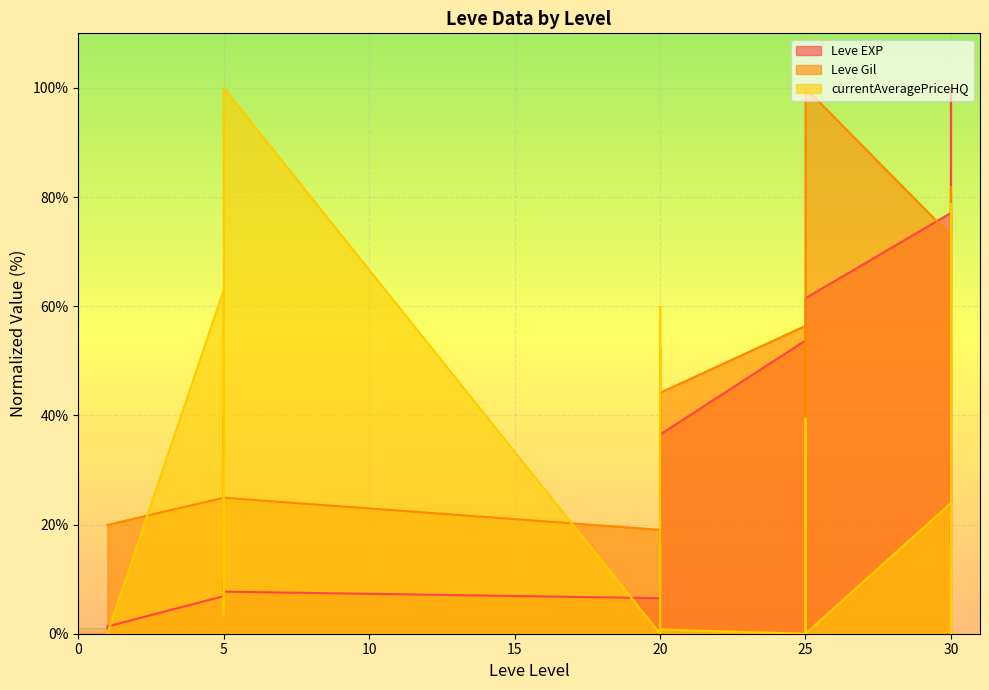

The currentAveragePriceHQ series shows 0.5 at 20. True or false?

False